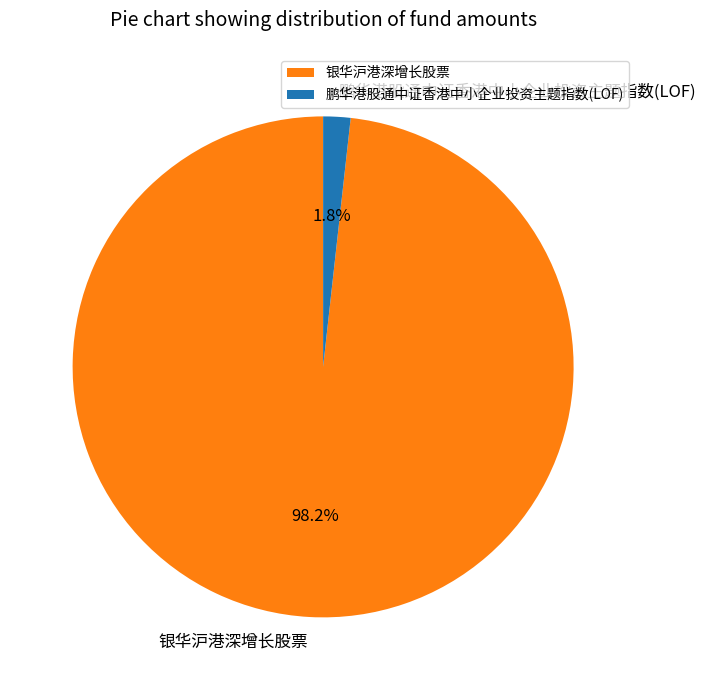

What percentage is NOT represented by 鹏华港股通中证香港中小企业投资主题指数(LOF)?

98.2%